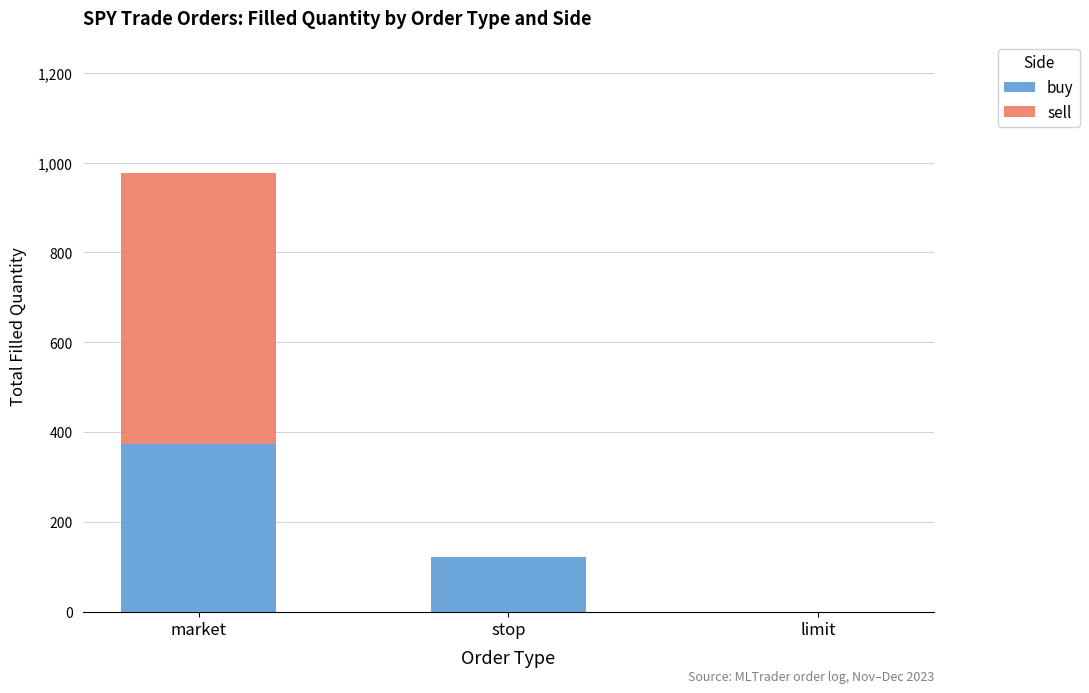

What is the maximum value for buy?

373